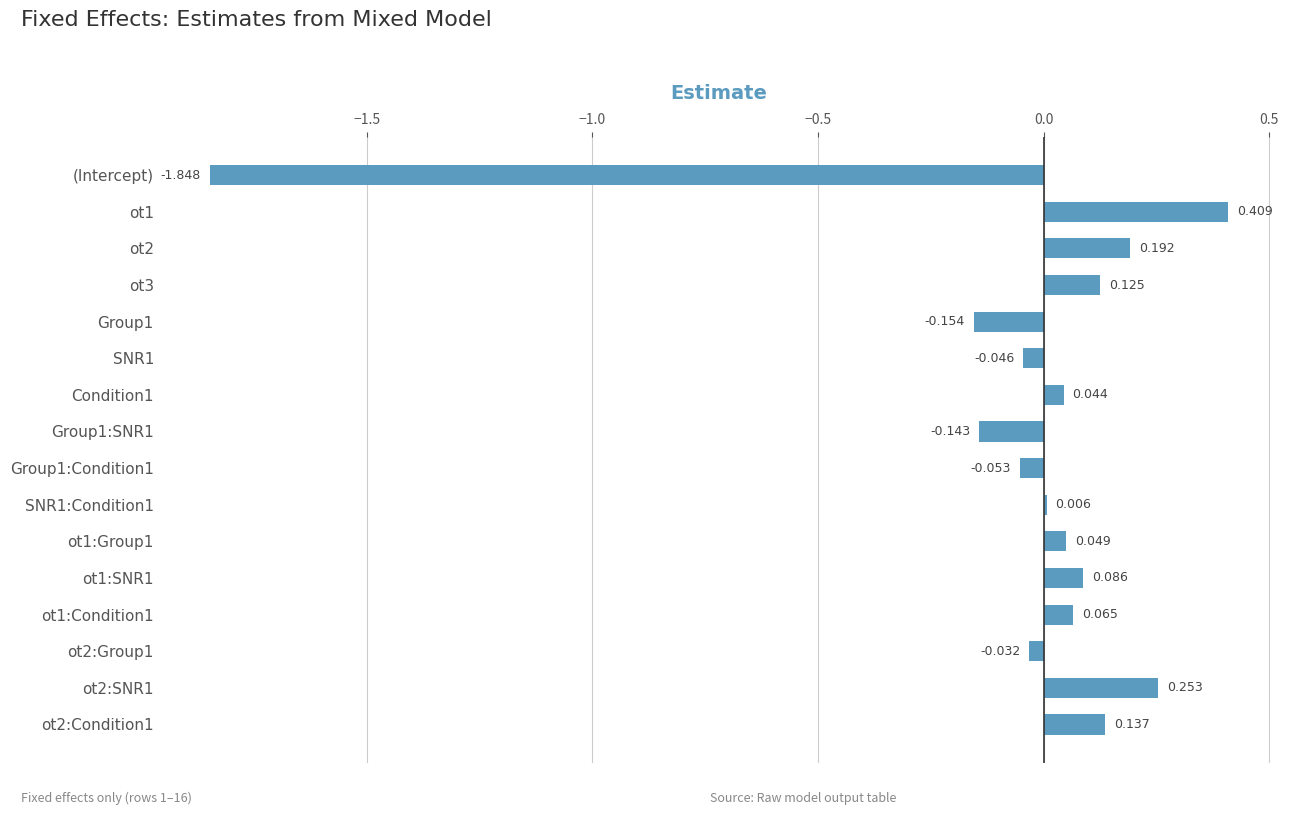

What is the average value?

-0.1